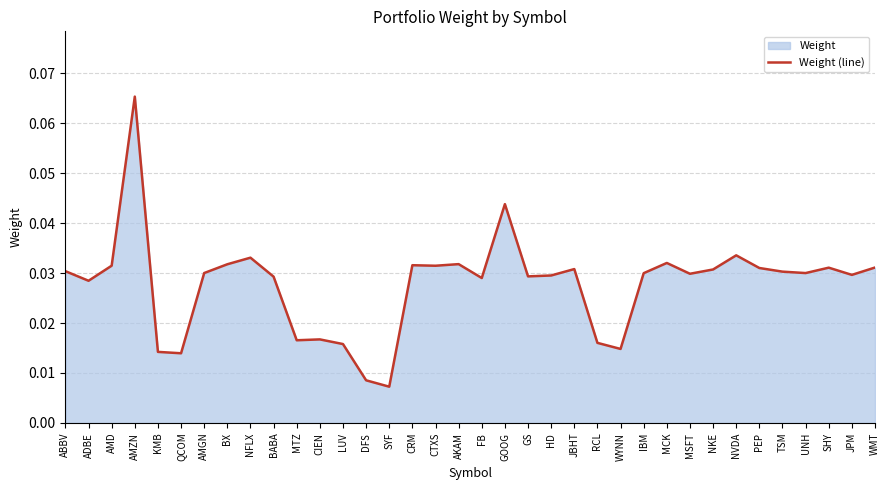

How many lines are shown in the chart?

1